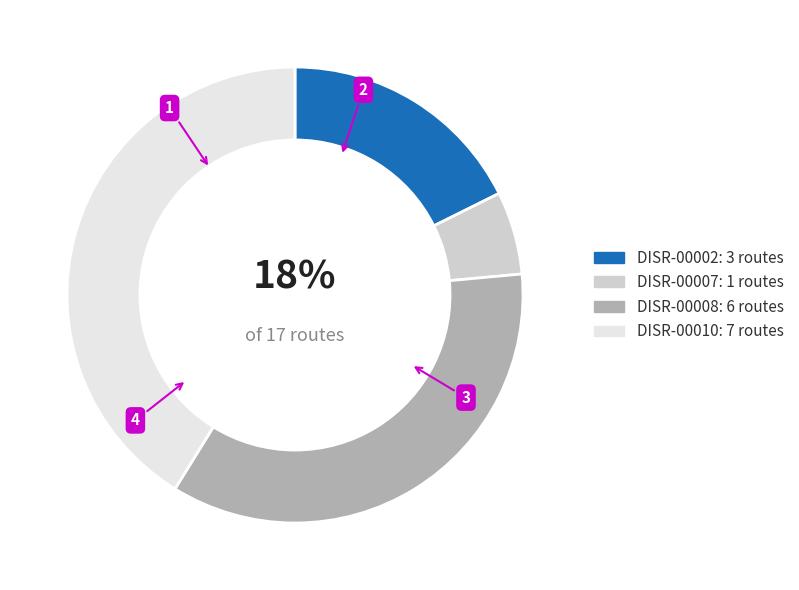

Do DISR-00008 and DISR-00002 together represent more than half of the pie?

Yes